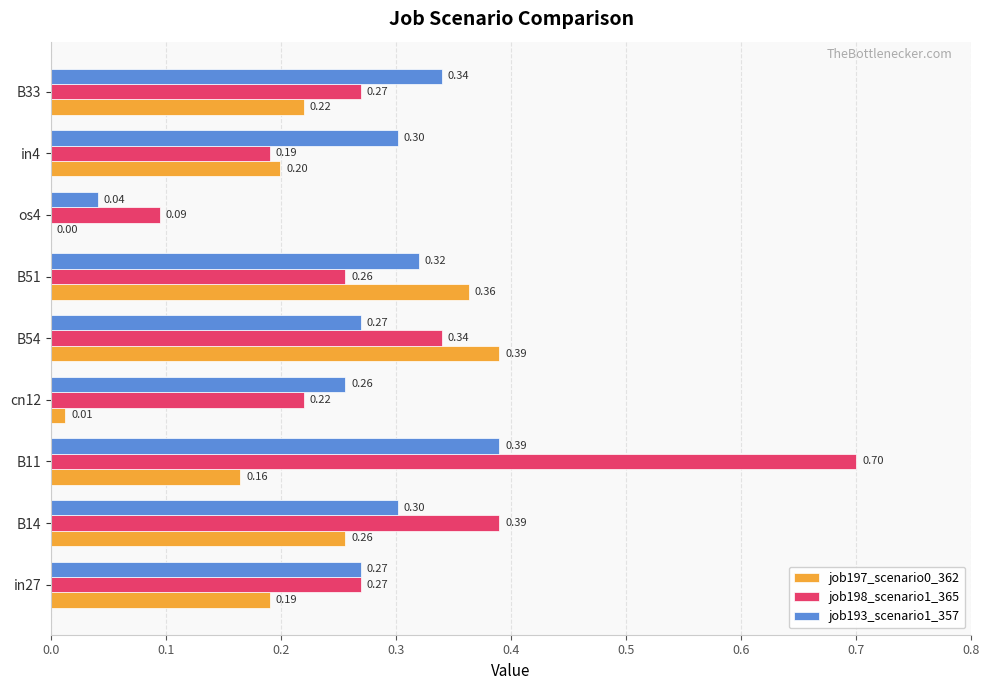

Which series changed the most between os4 and B33?

job193_scenario1_357